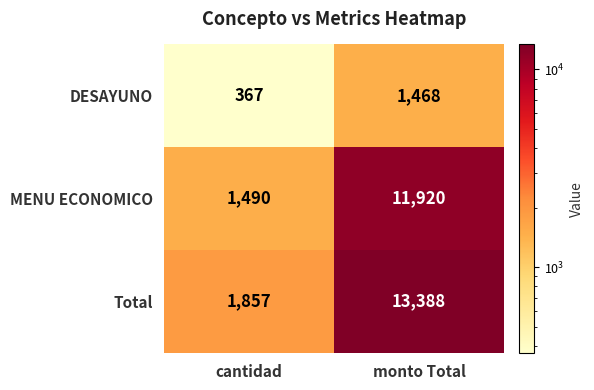

Is it true that DESAYUNO equals 367 at cantidad?

True